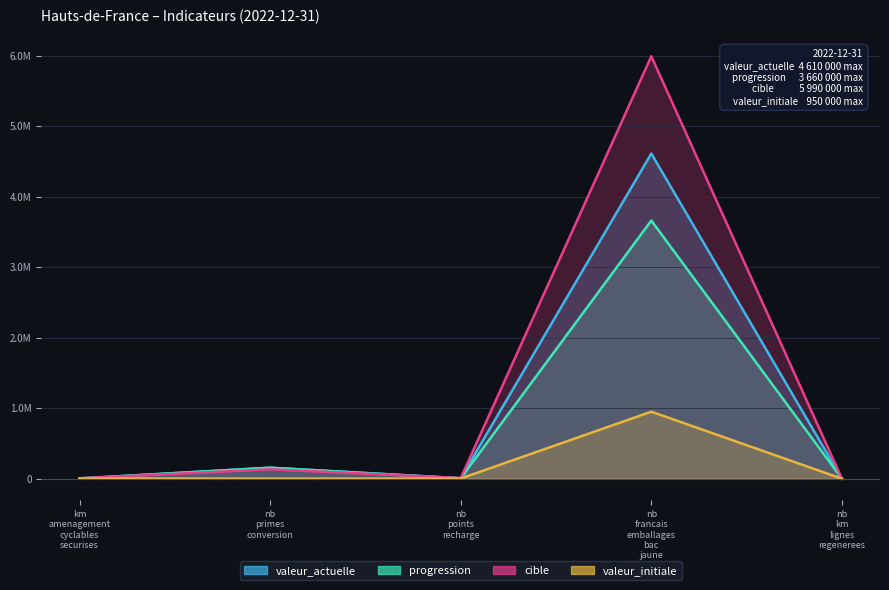

What are all the series names shown in the legend?

valeur_actuelle, progression, cible, valeur_initiale